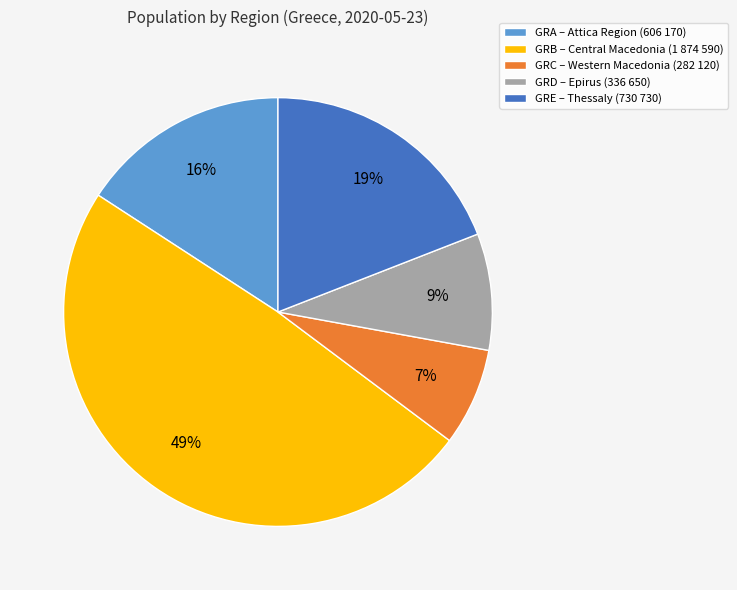

Is there a majority slice in this chart?

No